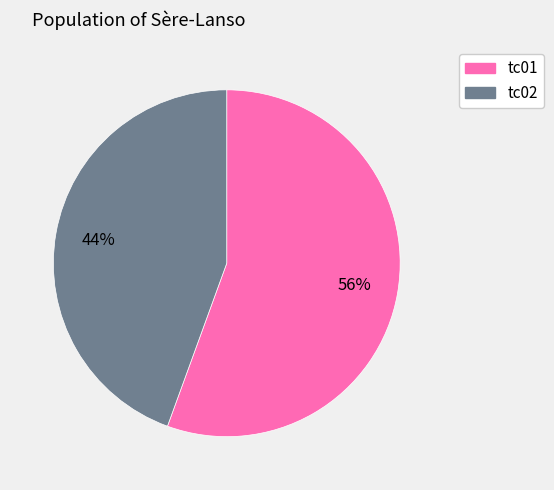

Which slice represents more than half of the pie?

tc01